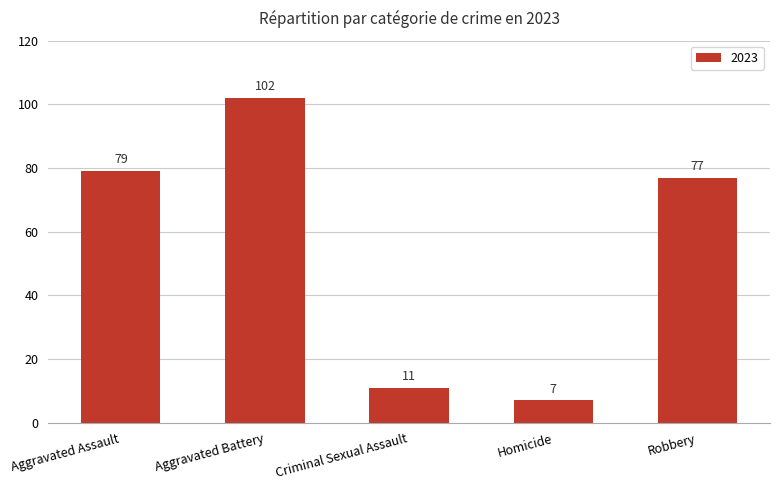

How many data points are less than 77?

2